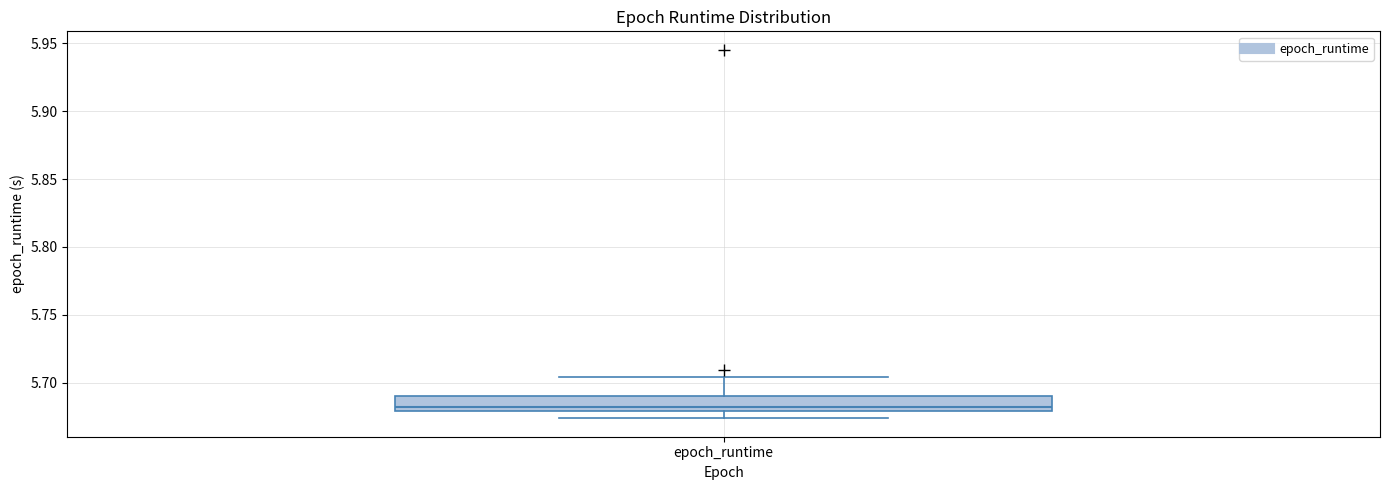

Read this box plot against the y-axis: the position of the median line, the range covered by the box, and the ends of both whiskers. The values are not printed on the chart, so give them approximately, as read against the axis.

median 5.680 (just above the box's lower edge), box 5.680 to 5.690, whiskers 5.675 to 5.705